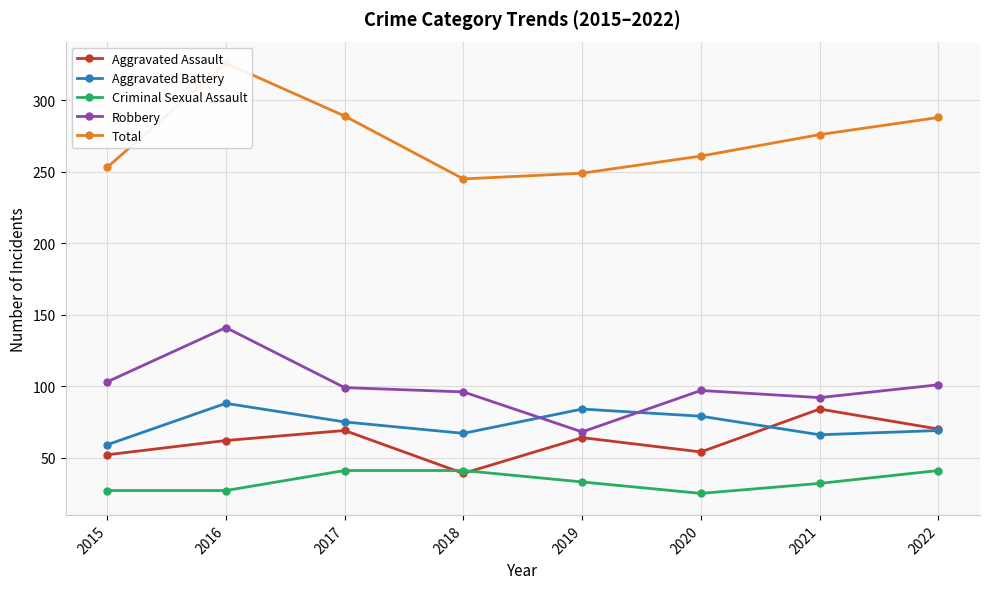

What are all the series names shown in the legend?

Aggravated Assault, Aggravated Battery, Criminal Sexual Assault, Robbery, Total